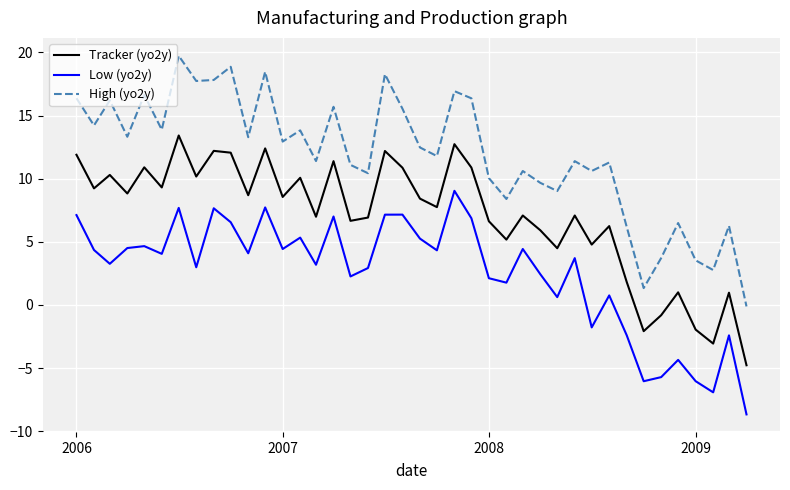

True or false: Low (yo2y) has more than 0 points higher than both neighbors.

True